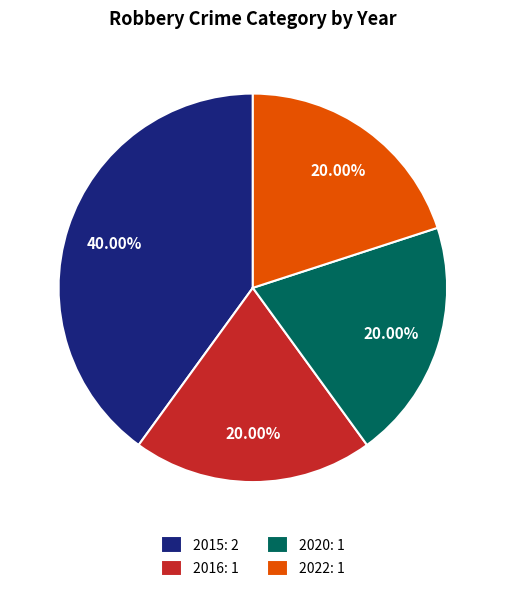

To the nearest percent, what percentage of the pie is 2022?

20%